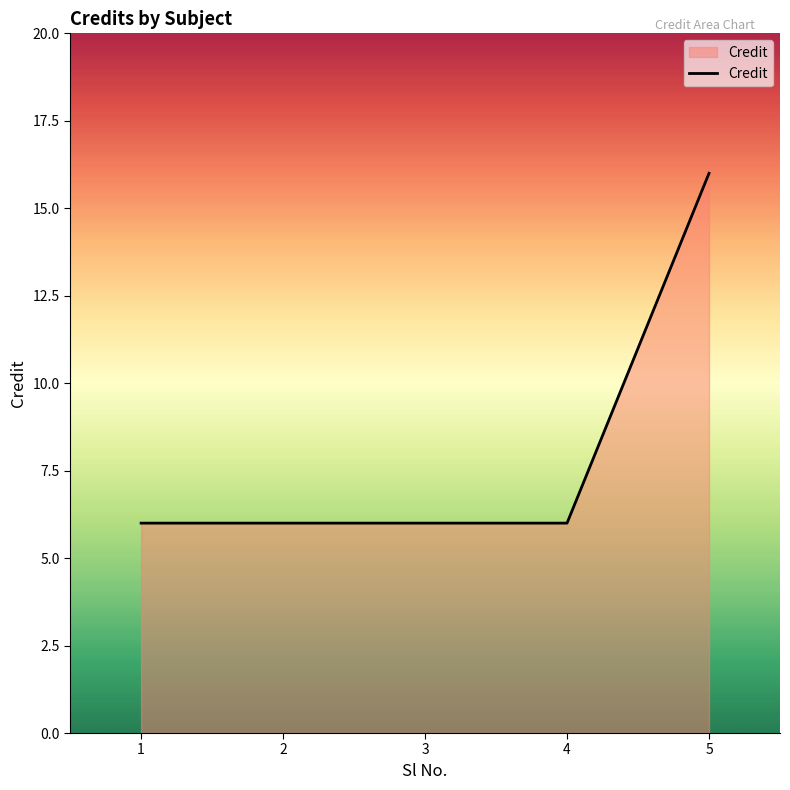

What is the maximum value shown in the chart?

16